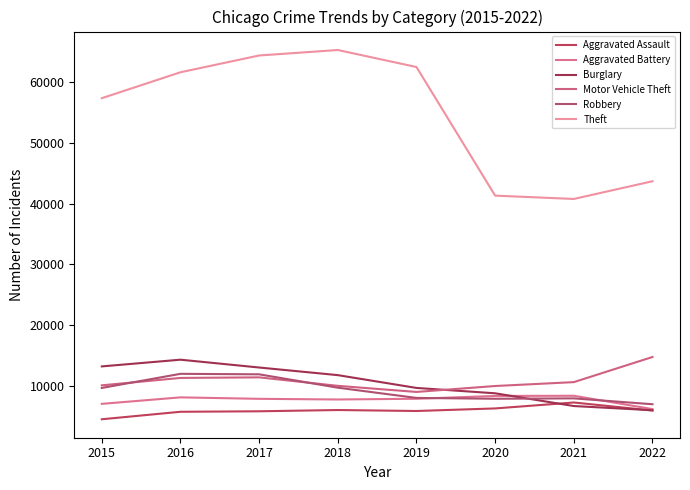

Which series has the widest spread of values?

Theft